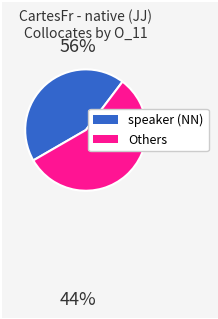

Does any single category account for the majority?

Yes